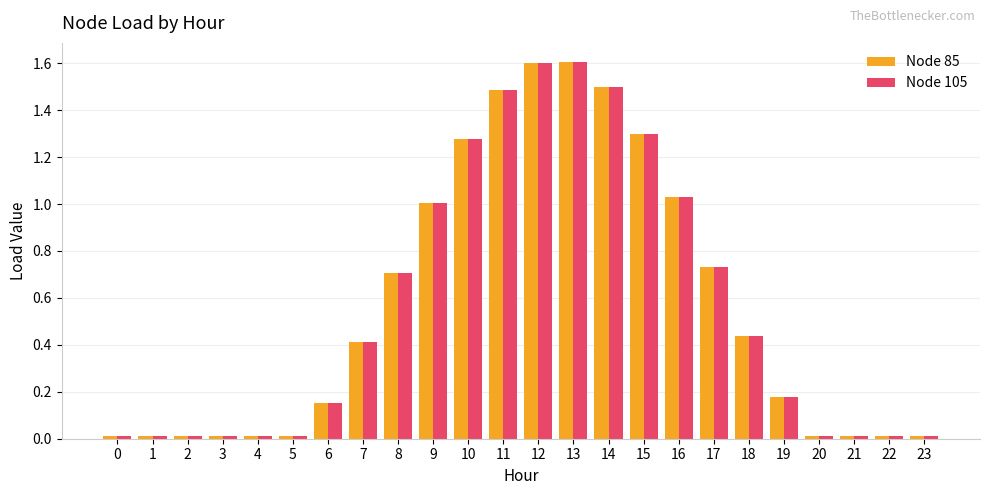

What is the maximum value for Node 105?

1.6